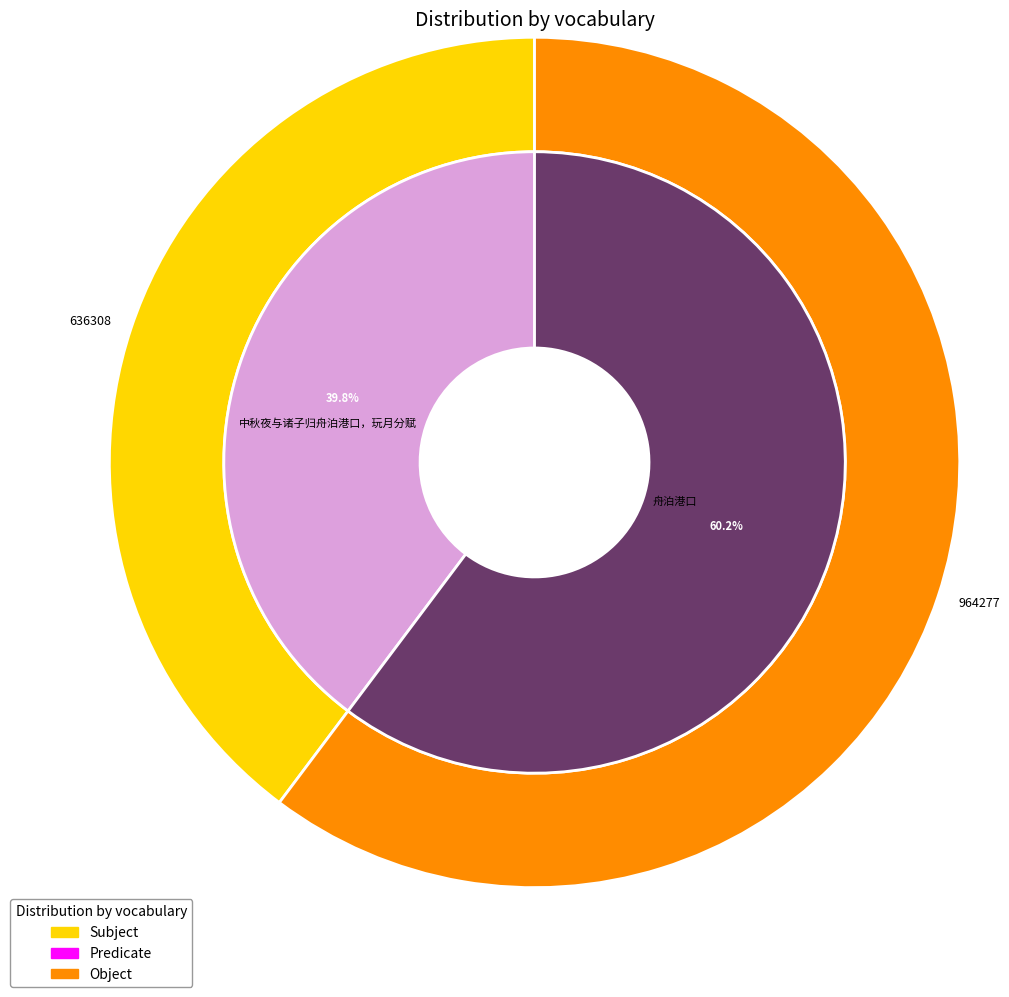

To the nearest percent, what is the combined percentage of 舟泊港口 and 中秋夜与诸子归舟泊港口，玩月分赋?

100%